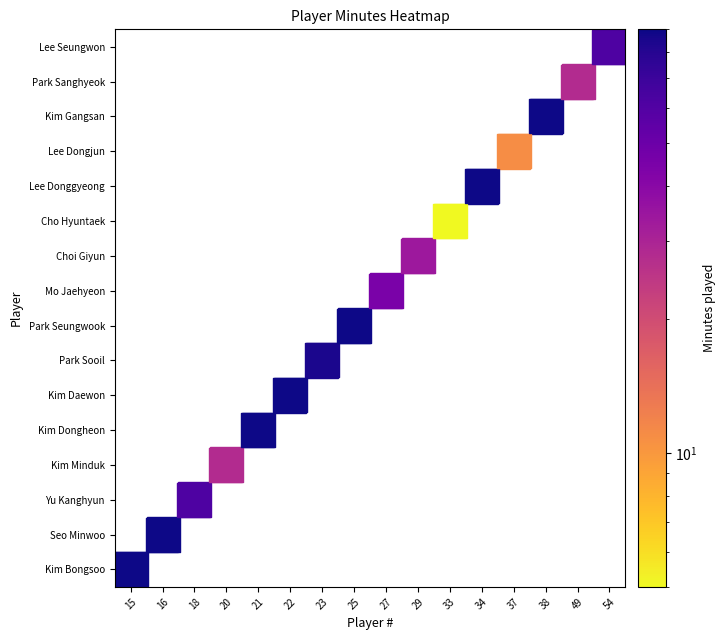

Between 1 and 5, which series saw the biggest shift?

Yu Kanghyun